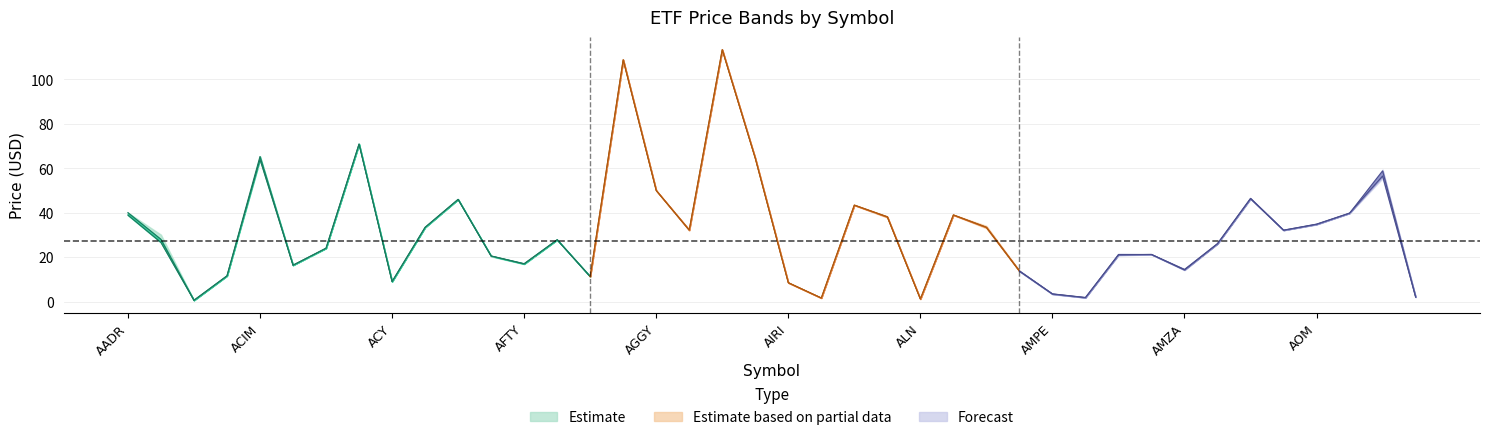

At how many categories does at least one series exceed 62?

5